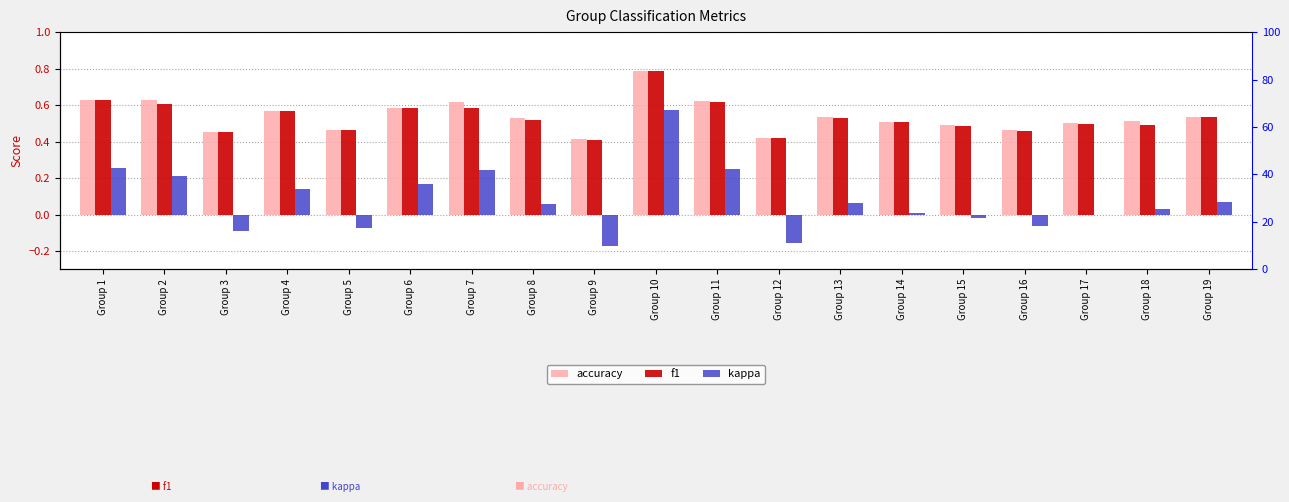

What is the value of the accuracy bar at the 2nd from the left?

0.6